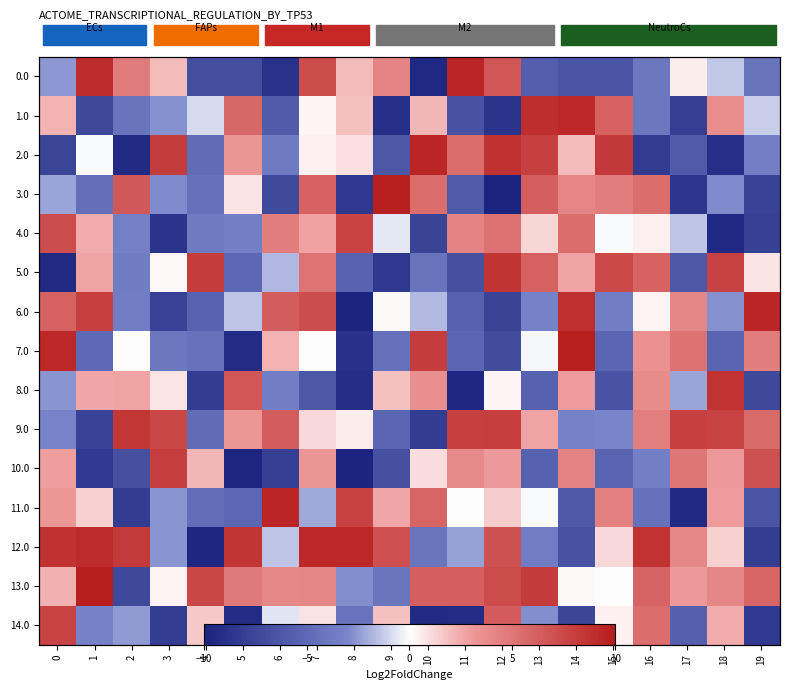

What is the maximum value shown in the chart?

9.8